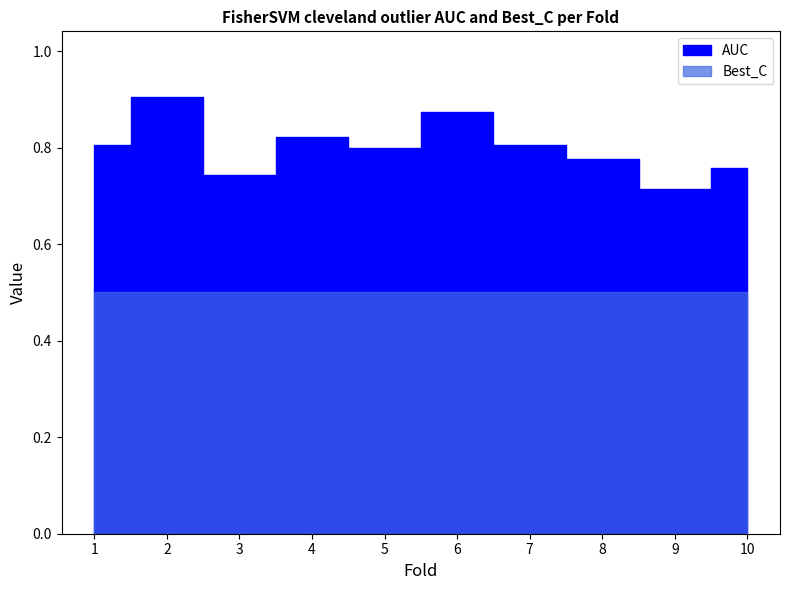

What is the value of the Best_C point at the 6th from the left?

0.5